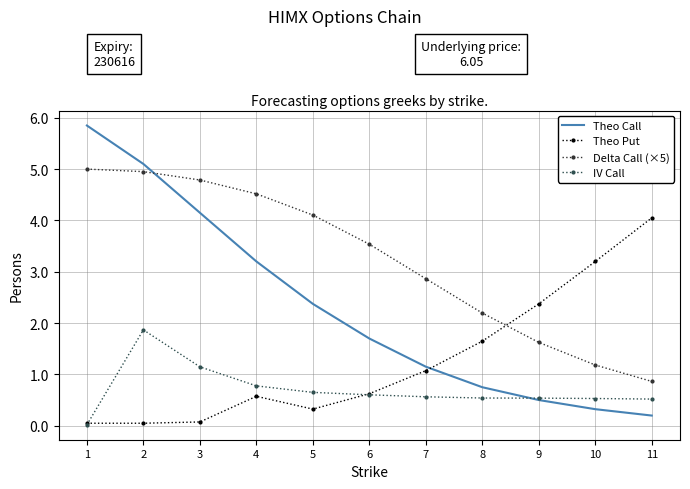

Rank the series by their average value, from highest to lowest.

Delta Call (×5), Theo Call, Theo Put, IV Call